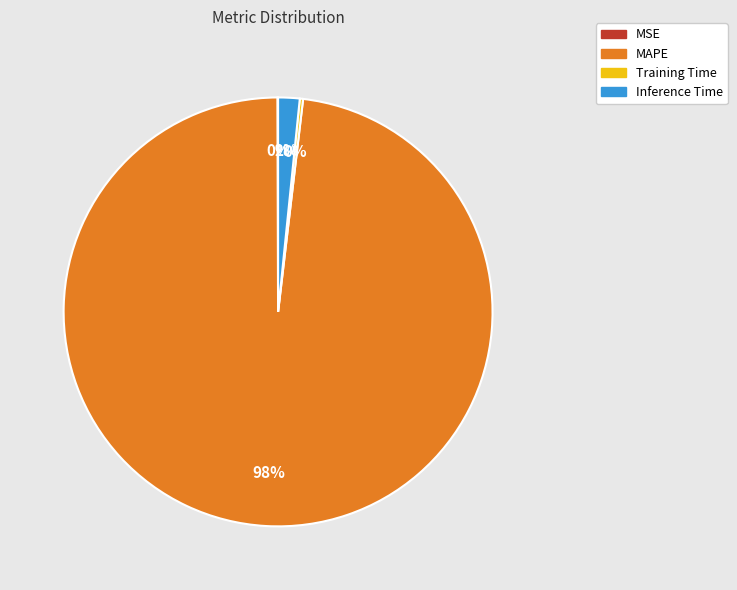

To the nearest percent, what is the combined percentage of MAPE and Inference Time?

100%